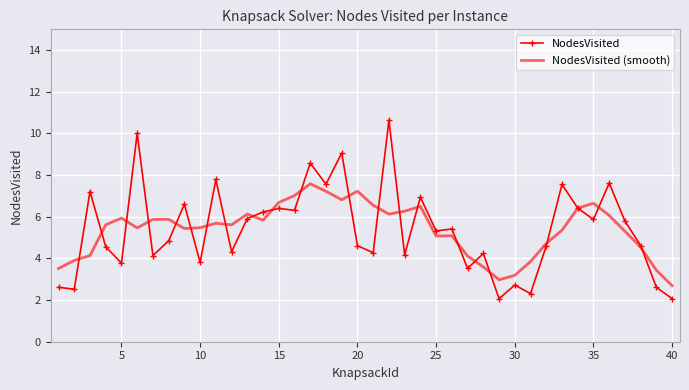

What is the highest value of the NodesVisited series?

10.6